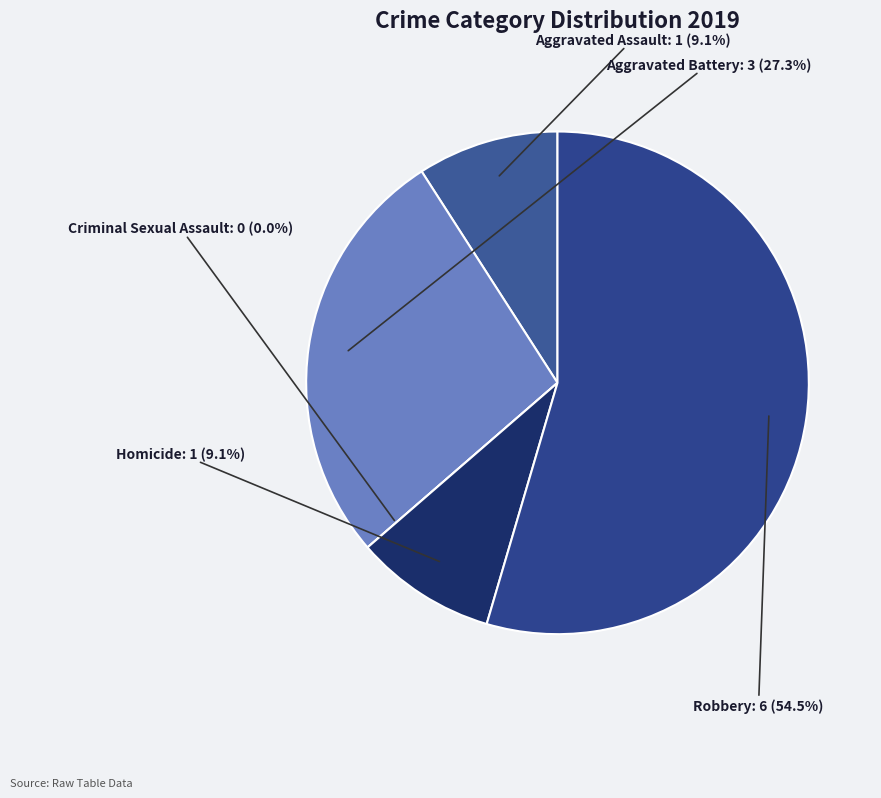

Is it true that Aggravated Battery is 19% of the pie?

False